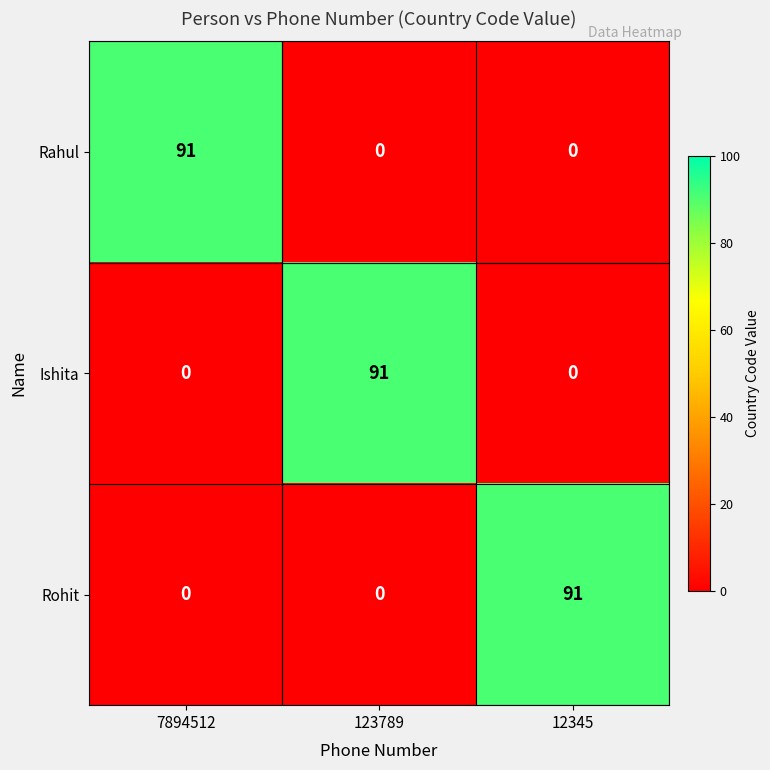

What is the maximum value for Rahul?

91